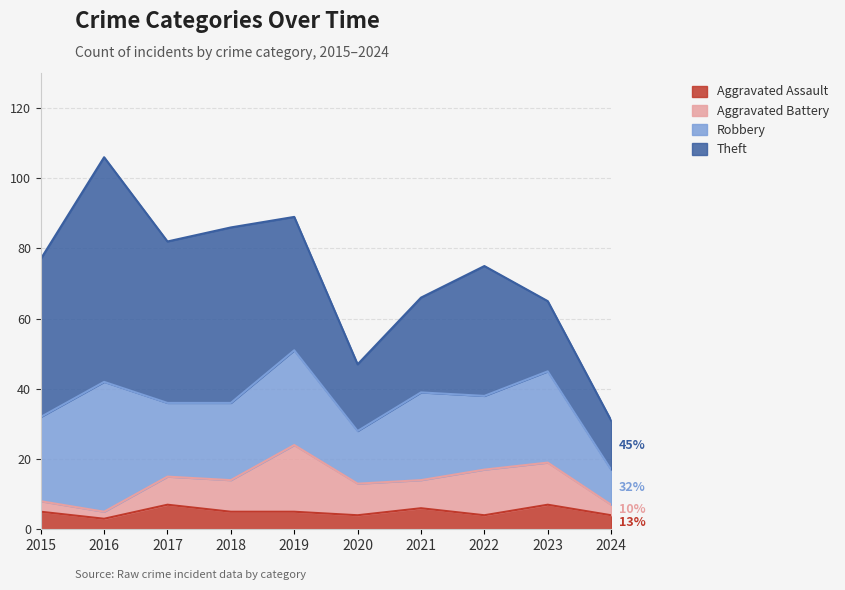

Which category has the lowest value in the Aggravated Battery series?

2016